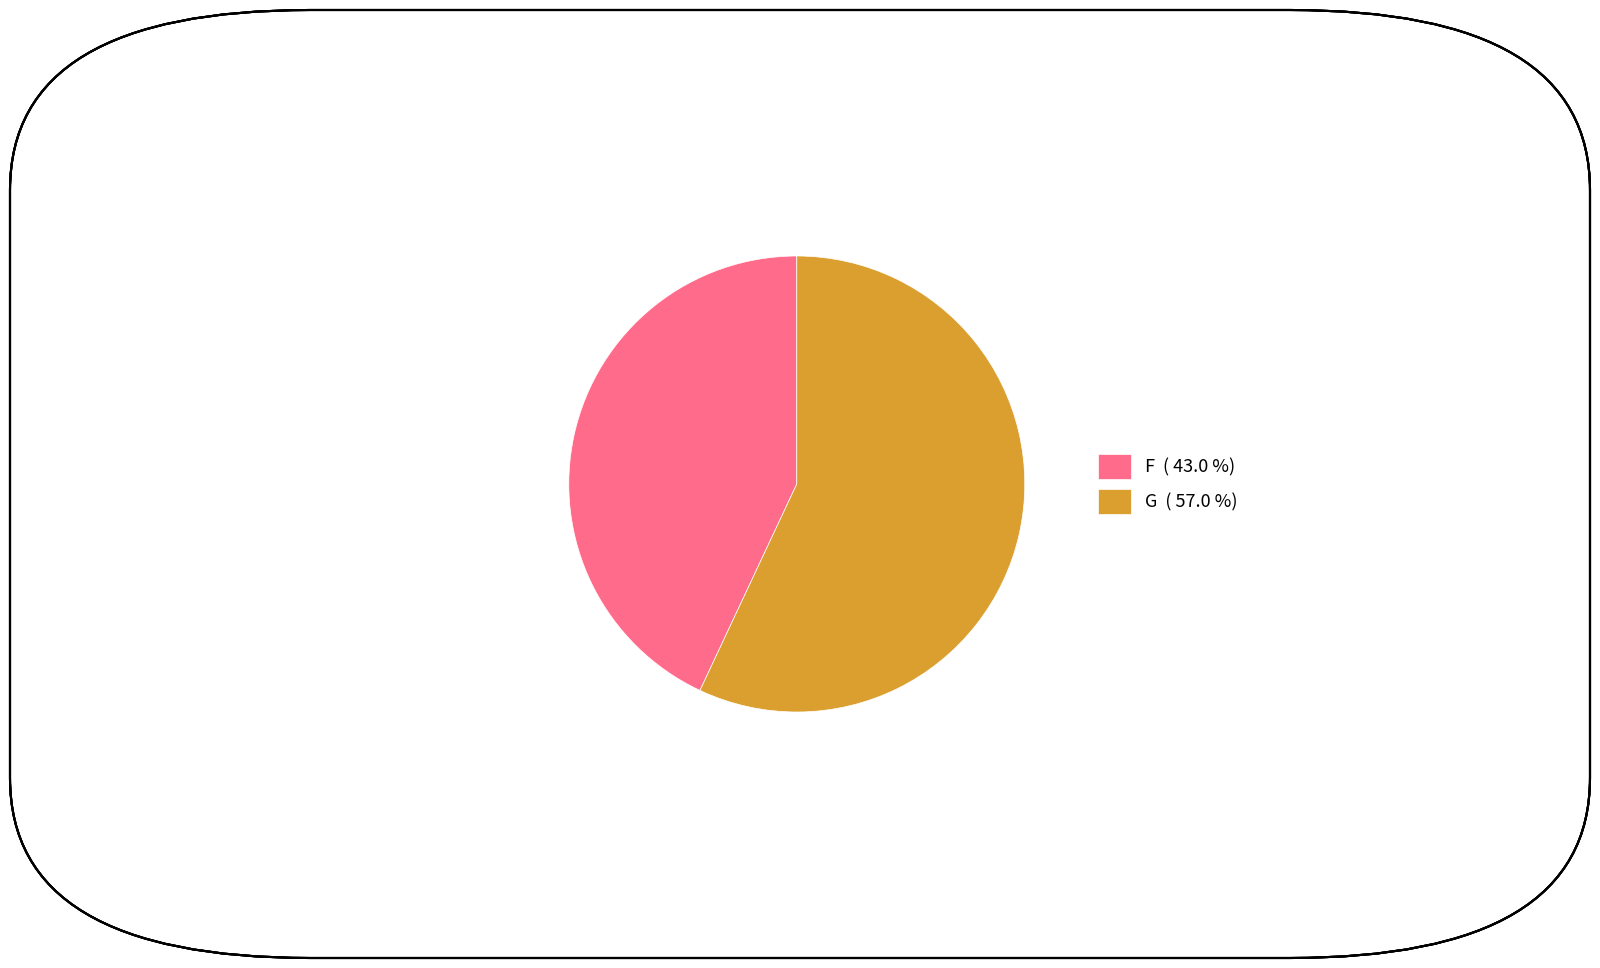

What is the largest slice in the pie chart?

G